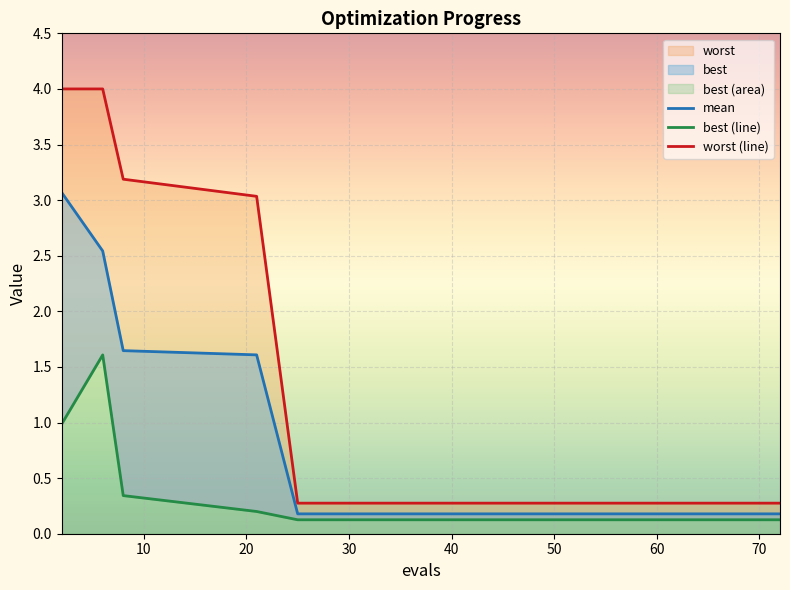

Is it true that worst (line) equals 0.5 at 60?

False